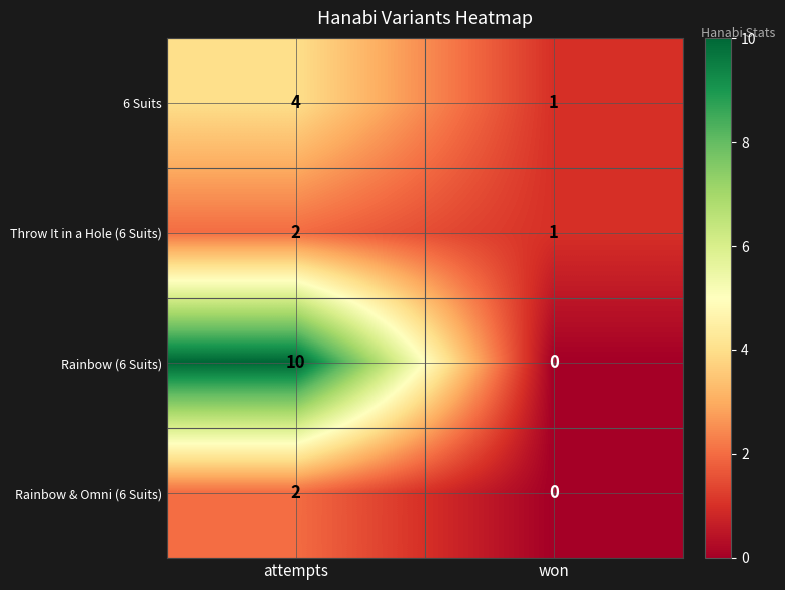

Which series changed the most between attempts and won?

Rainbow (6 Suits)